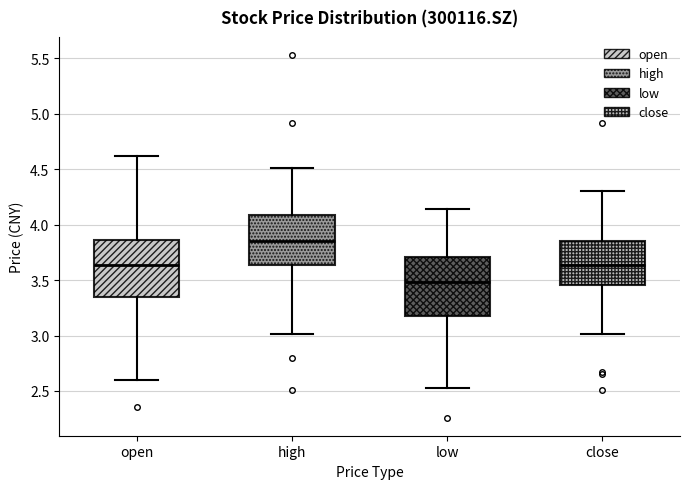

Reading left to right, read every box against the y-axis: the position of its median line, the range the box covers, and the ends of its whiskers. The values are not printed on the chart, so give them approximately, as read against the axis.

open: median 3.65, box 3.35 to 3.85, whiskers 2.60 to 4.60
high: median 3.85, box 3.65 to 4.10, whiskers 3.00 to 4.50
low: median 3.50, box 3.20 to 3.70, whiskers 2.55 to 4.15
close: median 3.65, box 3.45 to 3.85, whiskers 3.00 to 4.30